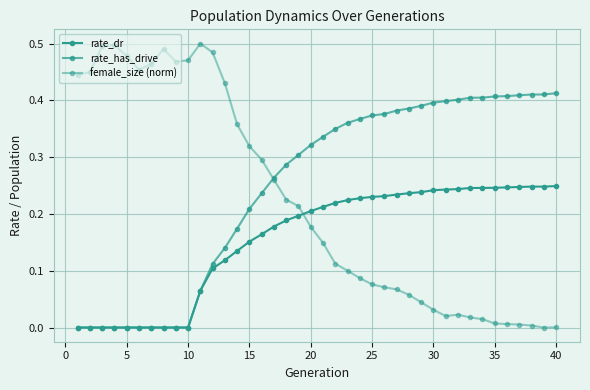

Reading right to left, extract all data points from this chart.

rate_dr: 0.2	0.2	0.2	0.2	0.2	0.2	0.2	0.2	0.2	0.2	0.2	0.2	0.2	0.2	0.2	0.2	0.2	0.2	0.2	0.2	0.2	0.2	0.2	0.2	0.2	0.2	0.1	0.1	0.1	0.1	0.0	0.0	0.0	0.0	0.0	0.0	0.0	0.0	0.0	0.0
rate_has_drive: 0.4	0.4	0.4	0.4	0.4	0.4	0.4	0.4	0.4	0.4	0.4	0.4	0.4	0.4	0.4	0.4	0.4	0.4	0.3	0.3	0.3	0.3	0.3	0.3	0.2	0.2	0.2	0.1	0.1	0.1	0.0	0.0	0.0	0.0	0.0	0.0	0.0	0.0	0.0	0.0
female_size (norm): 0.0	0.0	0.0	0.0	0.0	0.0	0.0	0.0	0.0	0.0	0.0	0.0	0.1	0.1	0.1	0.1	0.1	0.1	0.1	0.1	0.2	0.2	0.2	0.3	0.3	0.3	0.4	0.4	0.5	0.5	0.5	0.5	0.5	0.5	0.5	0.5	0.5	0.5	0.4	0.4